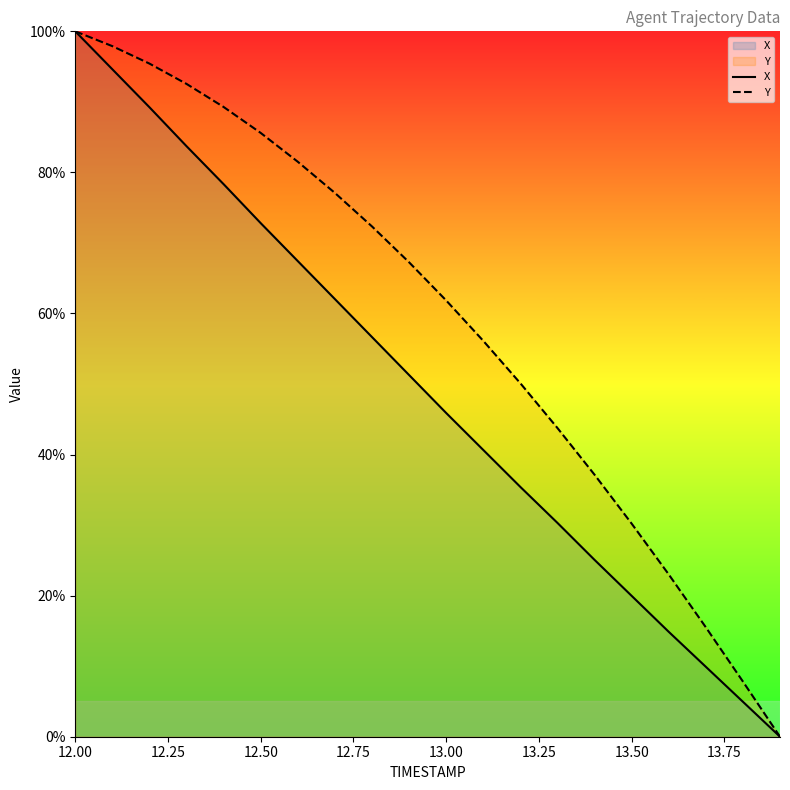

How many data points in X are less than 51?

10